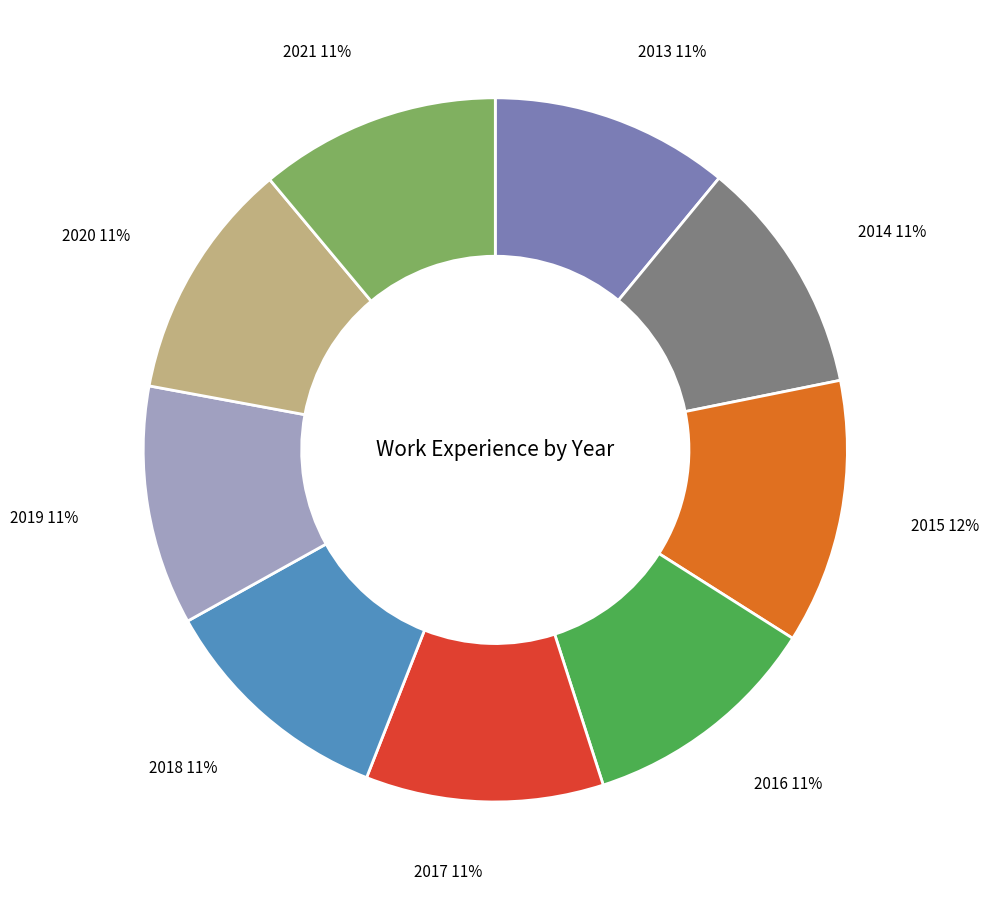

What percentage is the 2016 slice, to the nearest percent?

11%